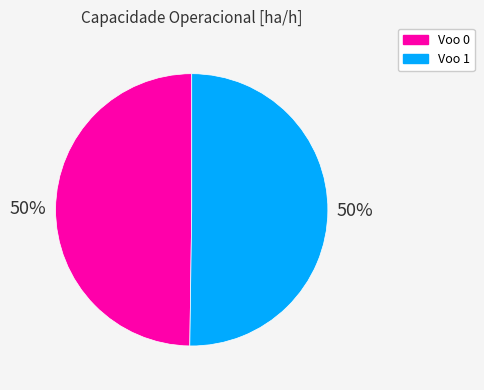

How many slices are in this pie chart?

2